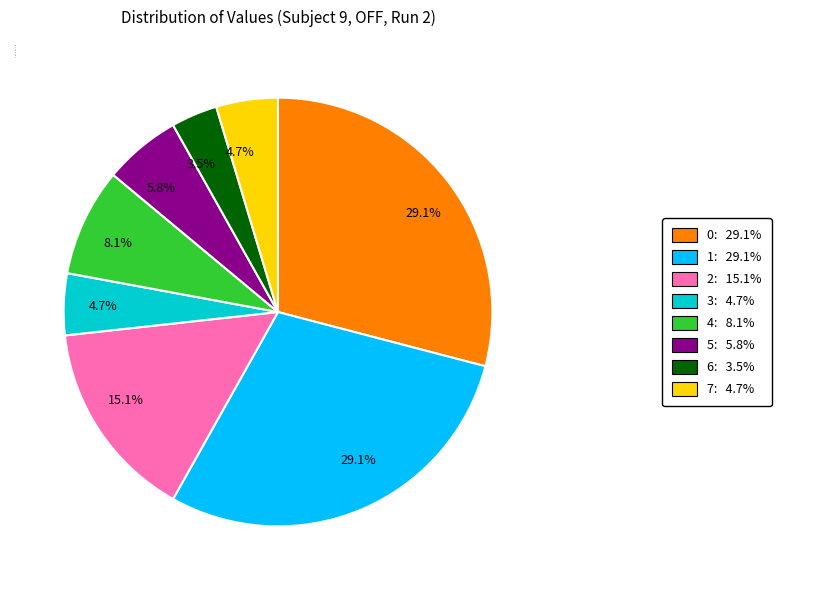

To the nearest percent, what percentage of the pie is 0?

29%